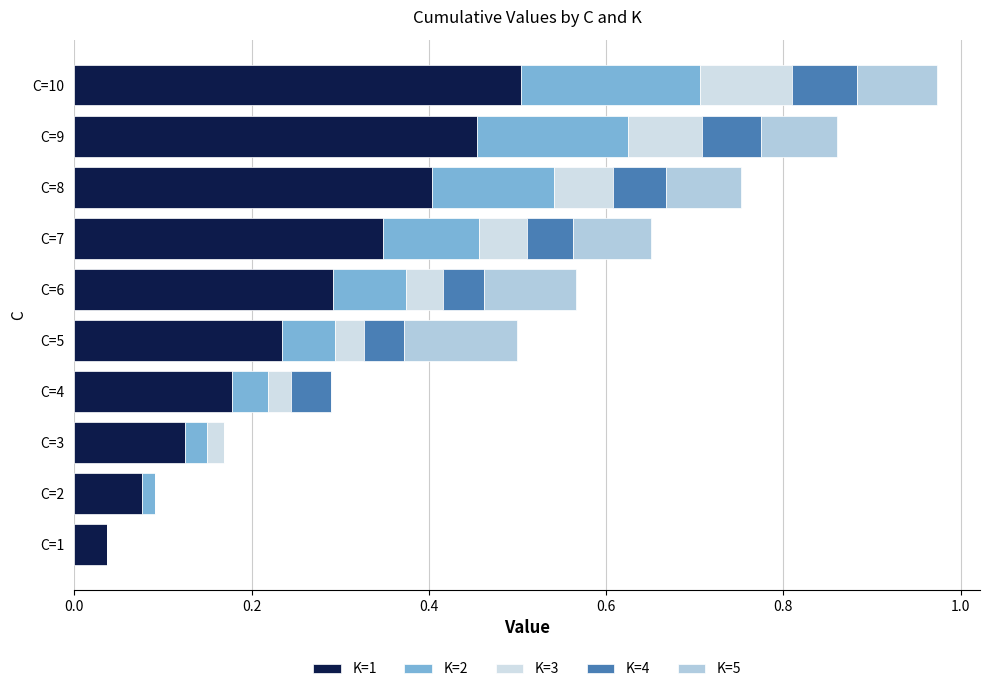

Count the K=4 values in the range 0 to 1.

10